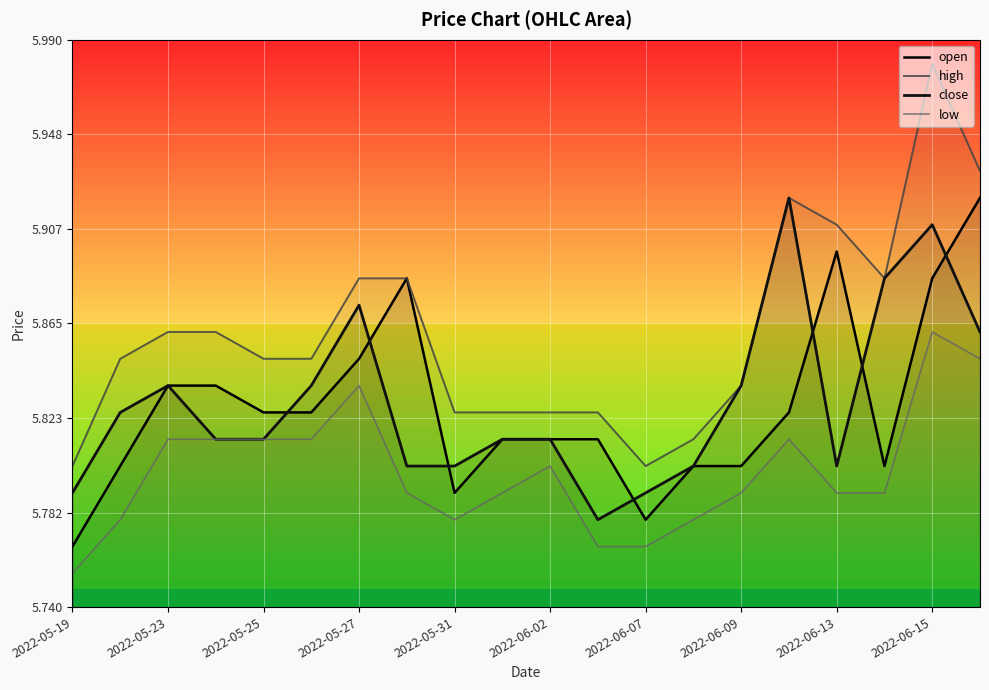

Reading right to left, transcribe all the data shown in this chart.

open: 5.9	5.9	5.8	5.9	5.8	5.8	5.8	5.8	5.8	5.8	5.8	5.8	5.9	5.8	5.8	5.8	5.8	5.8	5.8	5.8
high: 5.9	6.0	5.9	5.9	5.9	5.8	5.8	5.8	5.8	5.8	5.8	5.8	5.9	5.9	5.8	5.8	5.9	5.9	5.8	5.8
close: 5.9	5.9	5.9	5.8	5.9	5.8	5.8	5.8	5.8	5.8	5.8	5.8	5.8	5.9	5.8	5.8	5.8	5.8	5.8	5.8
low: 5.8	5.9	5.8	5.8	5.8	5.8	5.8	5.8	5.8	5.8	5.8	5.8	5.8	5.8	5.8	5.8	5.8	5.8	5.8	5.8